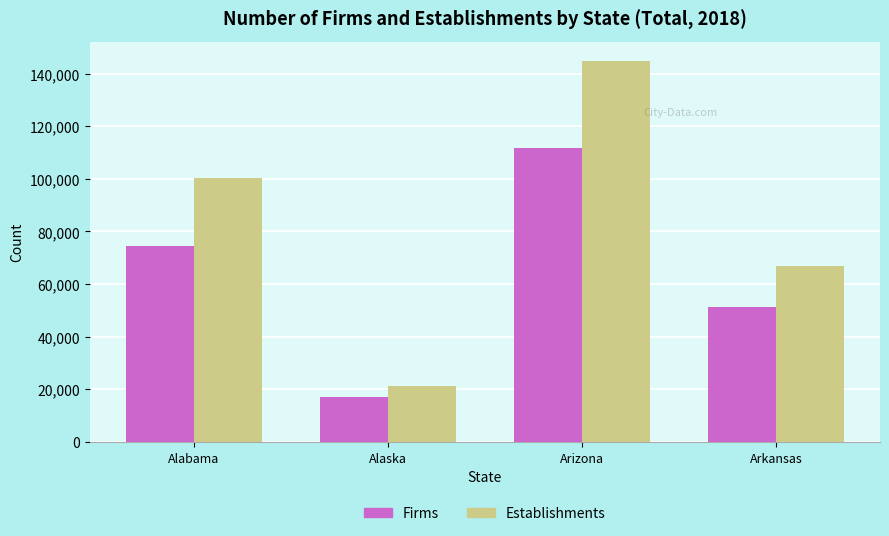

Count the Establishments values in the range 66975 to 144867.

3